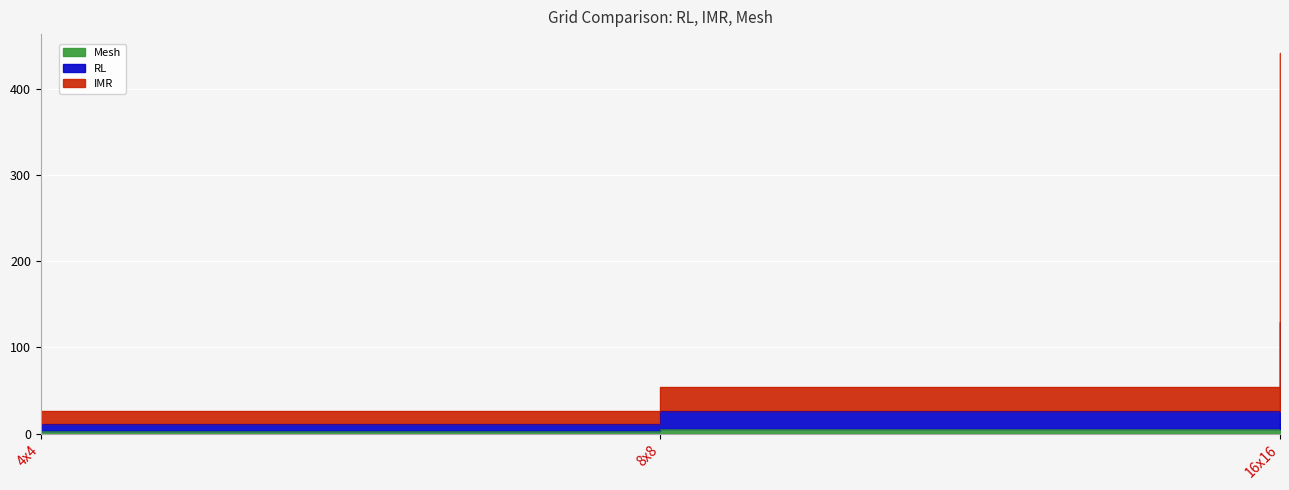

What is the spread (max minus min) of values at 8x8?

48.7